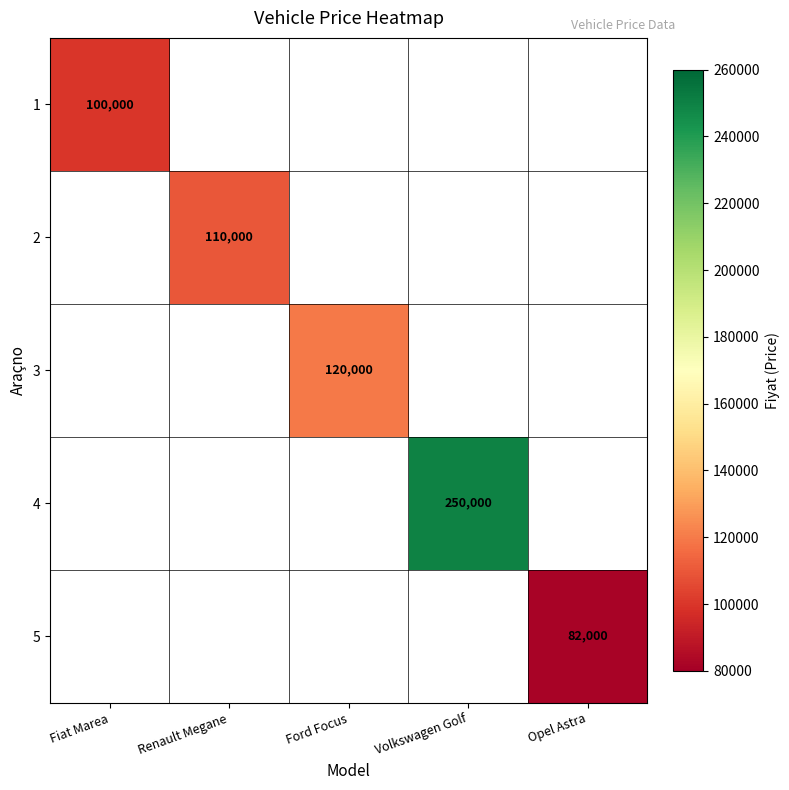

True or false: 1 has a value of 152923 at Fiat Marea.

False